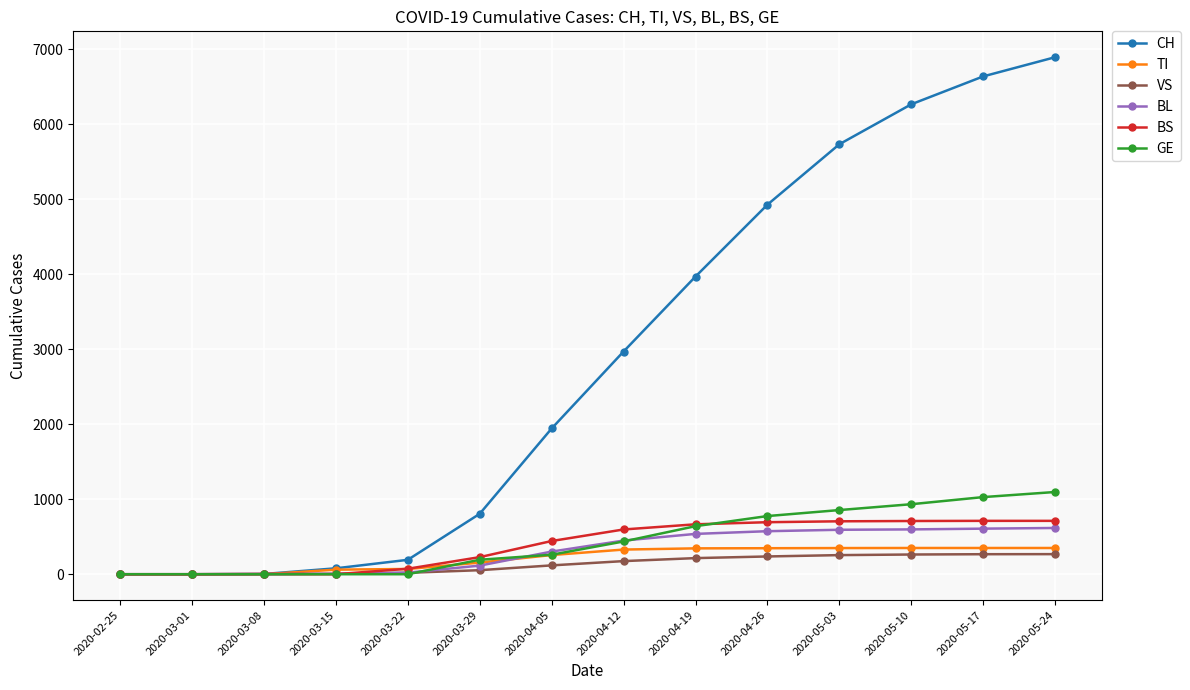

Which series has the widest spread of values?

CH